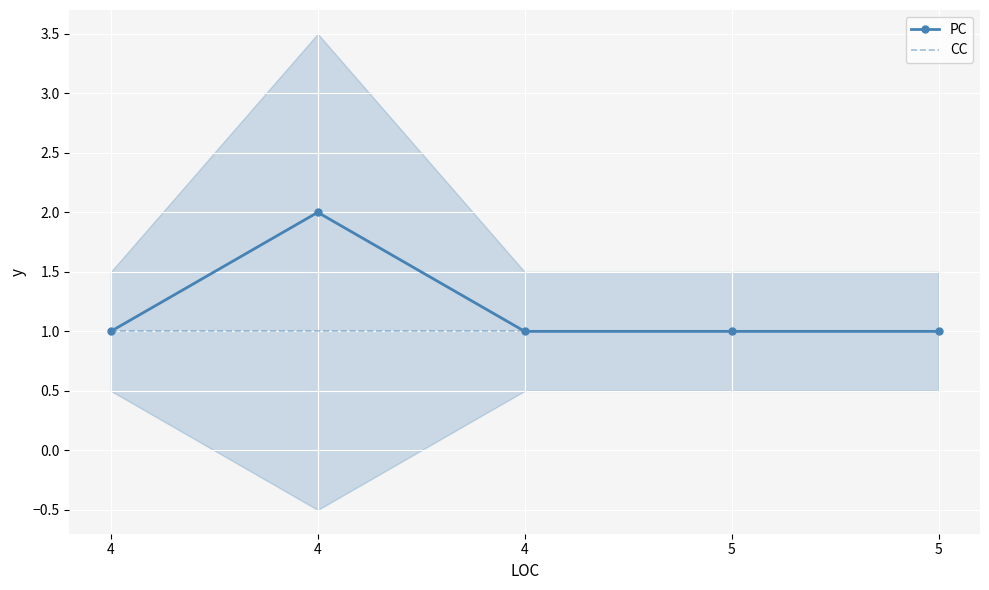

What is the maximum value for PC?

2